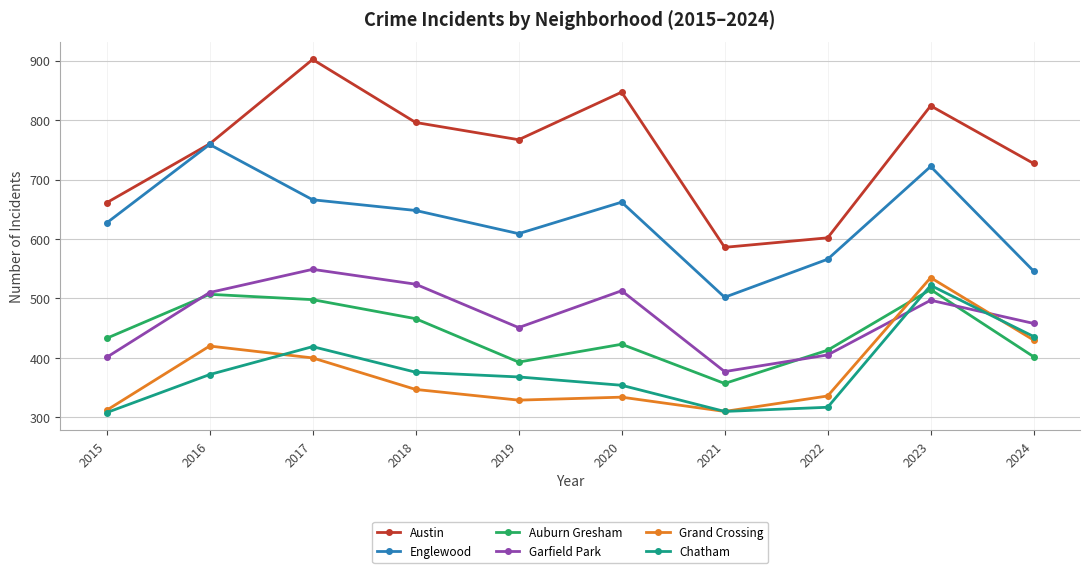

Rank the series by their maximum value, from highest to lowest.

Austin, Englewood, Garfield Park, Grand Crossing, Chatham, Auburn Gresham